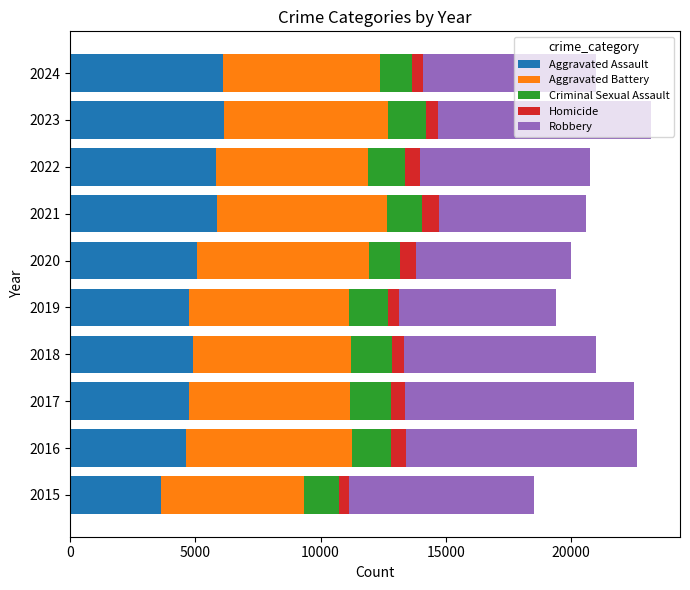

Is it true that Aggravated Assault equals 6159 at 2023?

True